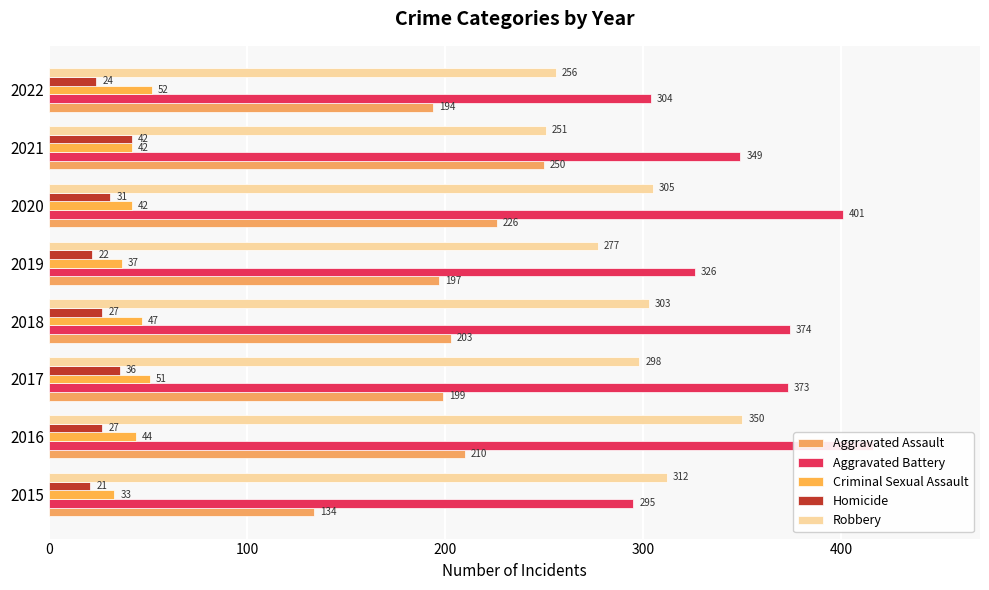

At 7, list the series in order from largest to smallest.

Aggravated Battery, Robbery, Aggravated Assault, Criminal Sexual Assault, Homicide